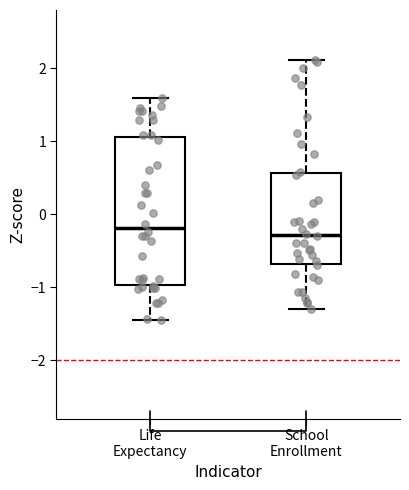

Which box is the tallest, from its lower edge to its upper edge?

Life Expectancy